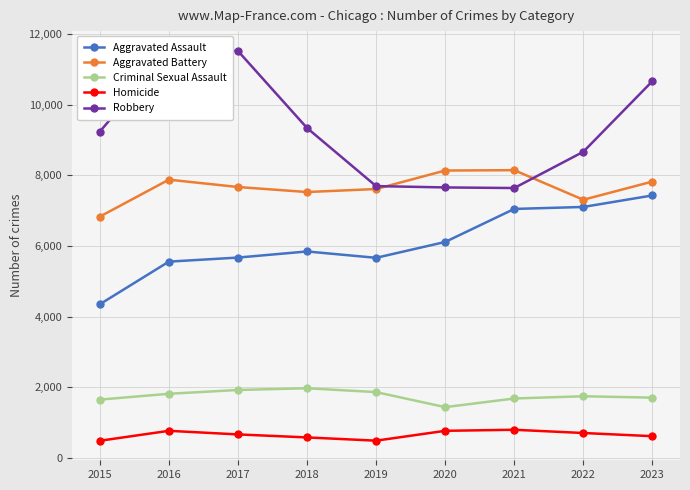

The Robbery series shows 7659 at 2020. True or false?

True